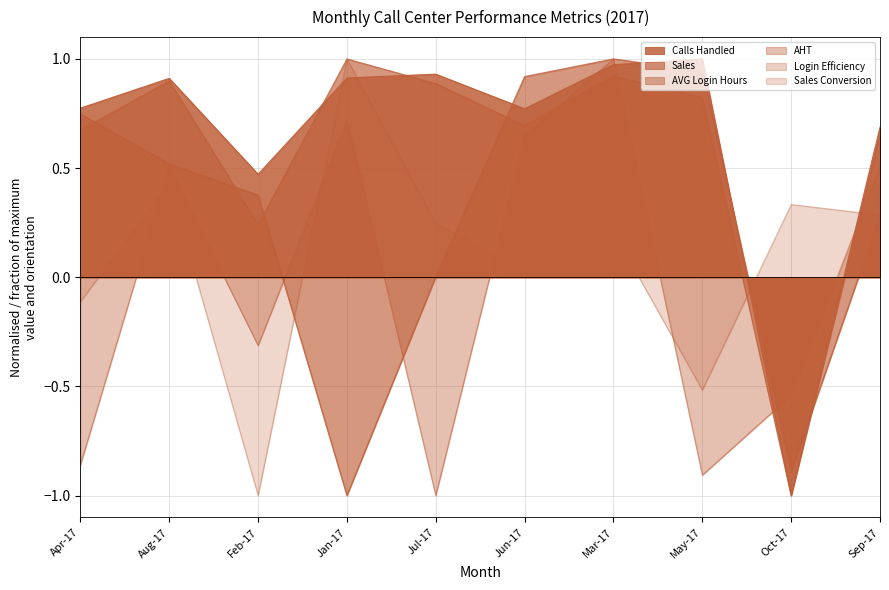

The value of AHT at Aug-17 is 0.3. True or false?

False